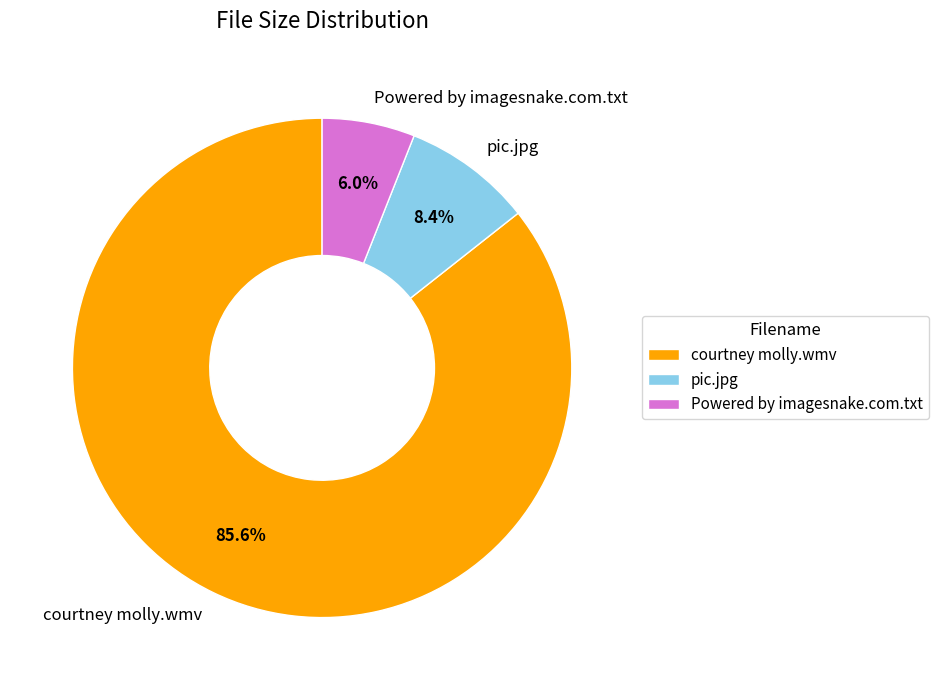

What is the ratio of the value at courtney molly.wmv to the value at Powered by imagesnake.com.txt?

14.3